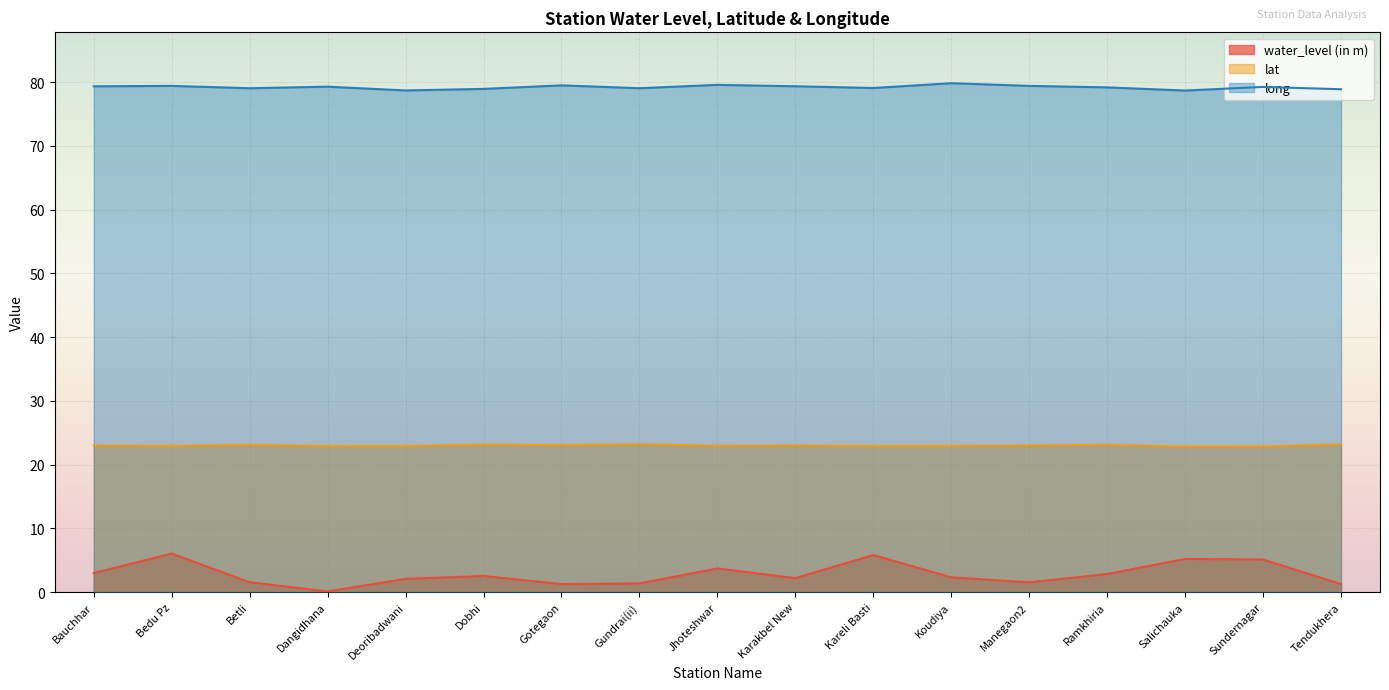

What is the label of the 3rd point from the left?

Betli